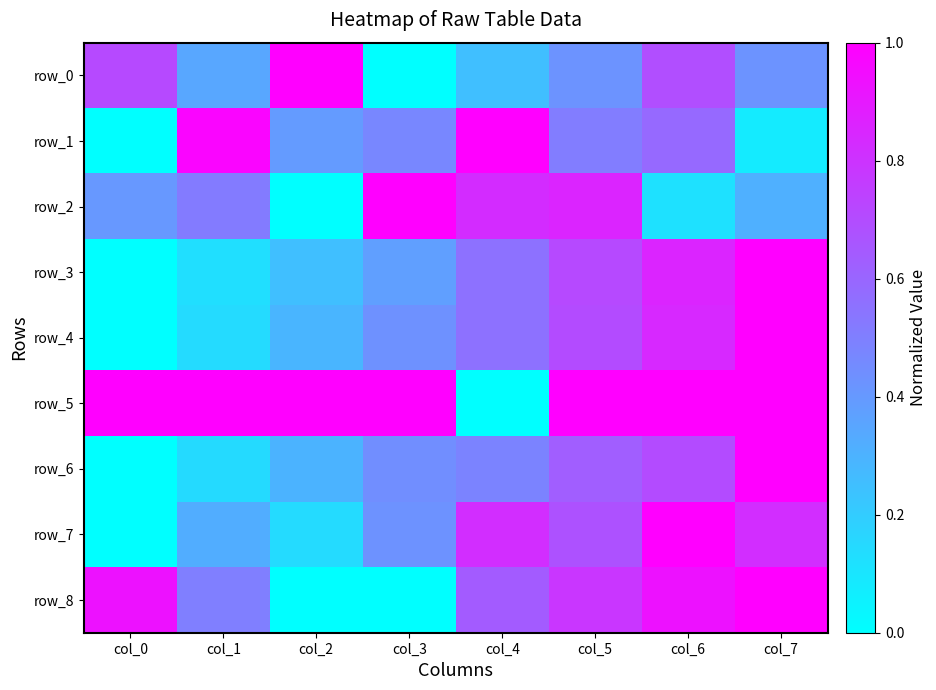

Between col_3 and col_2, which is larger?

col_2